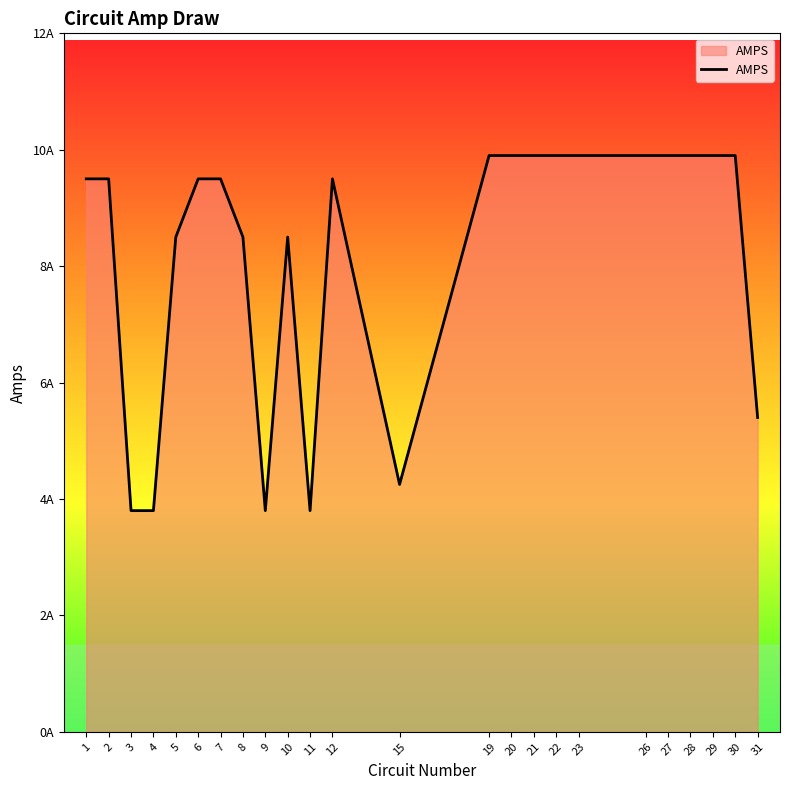

What is the difference between the maximum and minimum values?

6.1